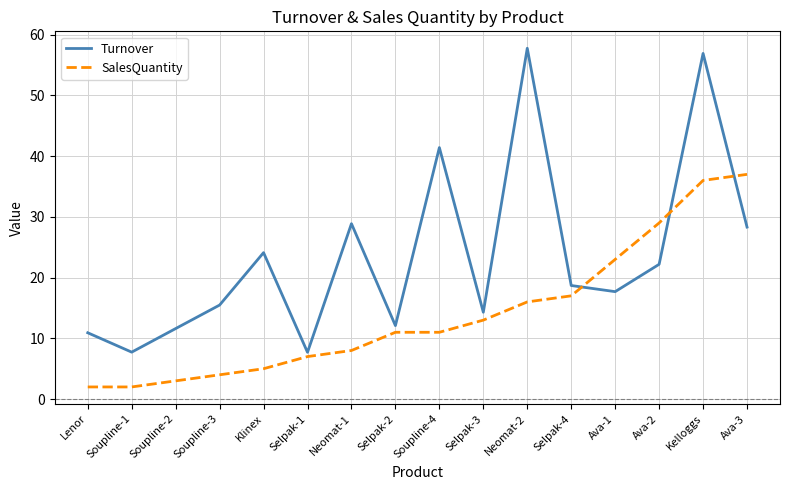

Is this an area chart (filled region under the line)?

No